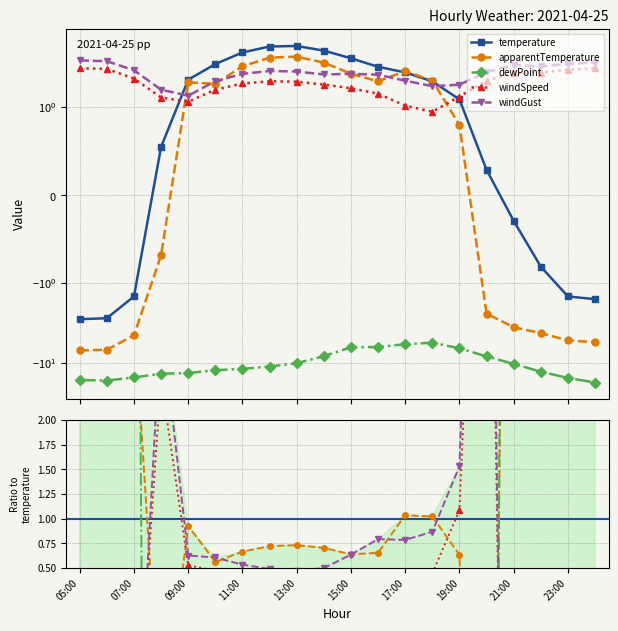

In windGust, how many points are lower than both neighbors (excluding endpoints)?

4